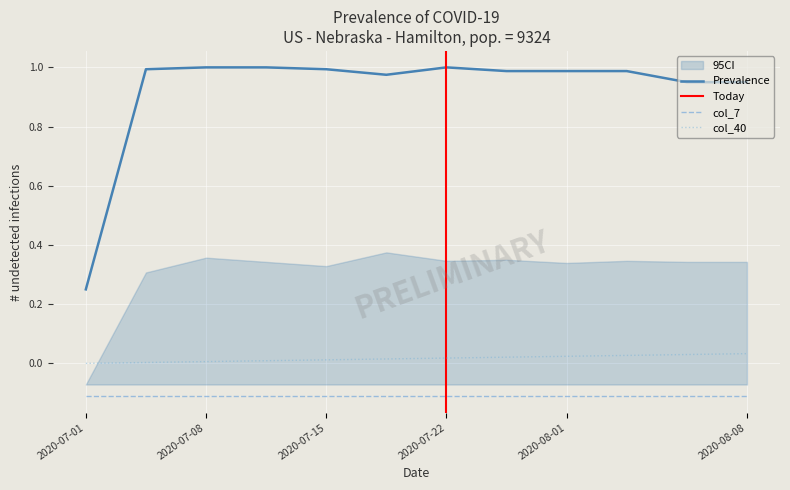

True or false: col_40 and Prevalence cross at least once.

False